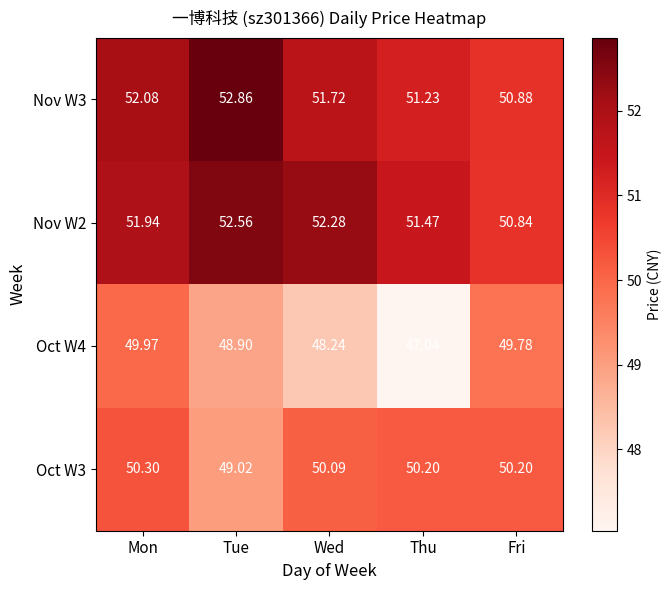

Which category has the highest value in the Oct W4 series?

Mon